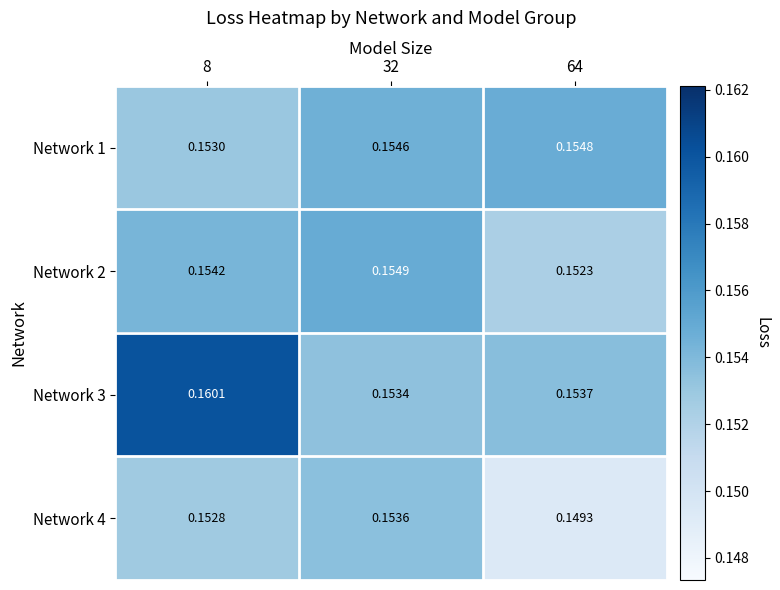

At which category is the sum across all series the highest?

8